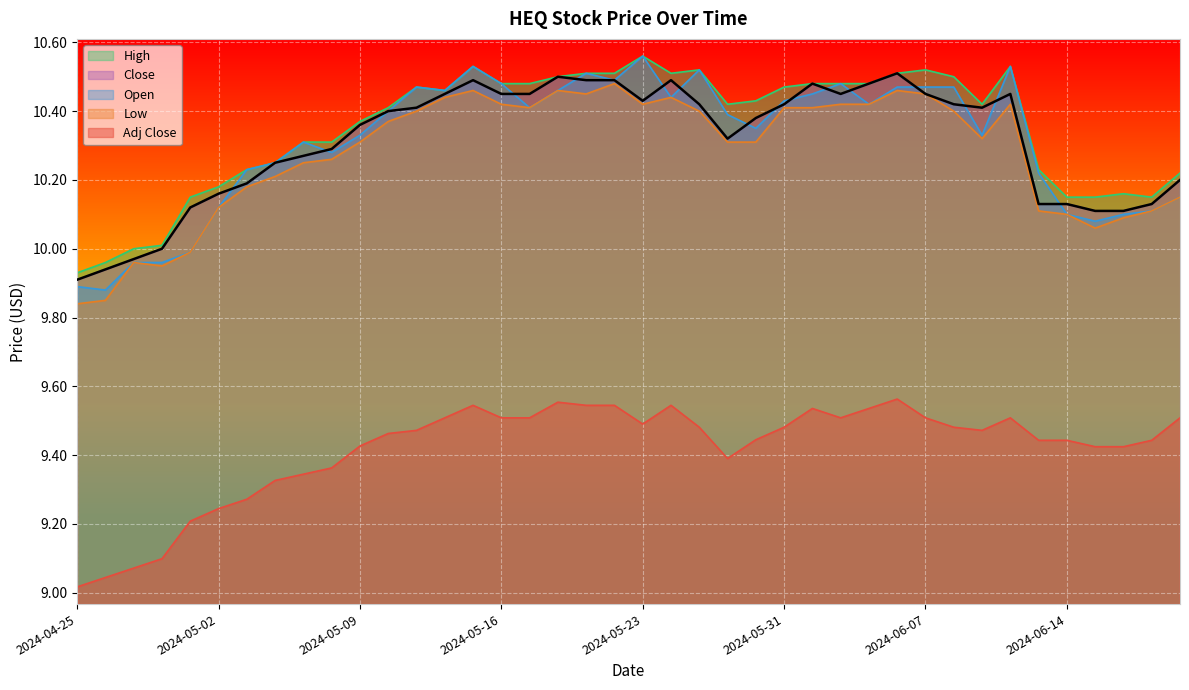

Is it true that High equals 4.2 at 2024-05-24?

False